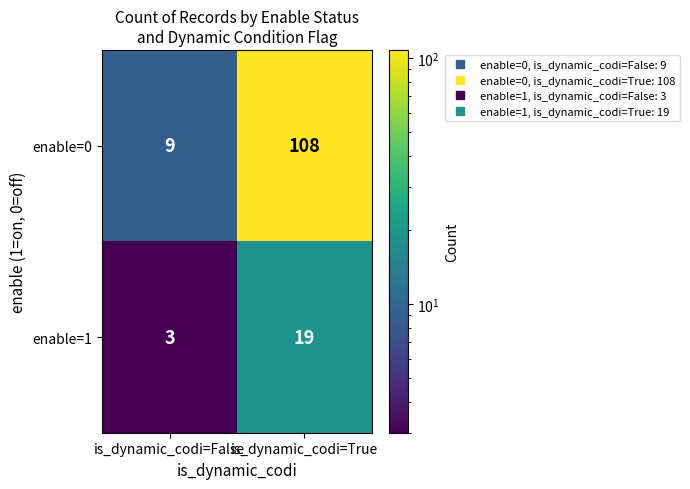

Which series has the largest range (max minus min)?

enable=0